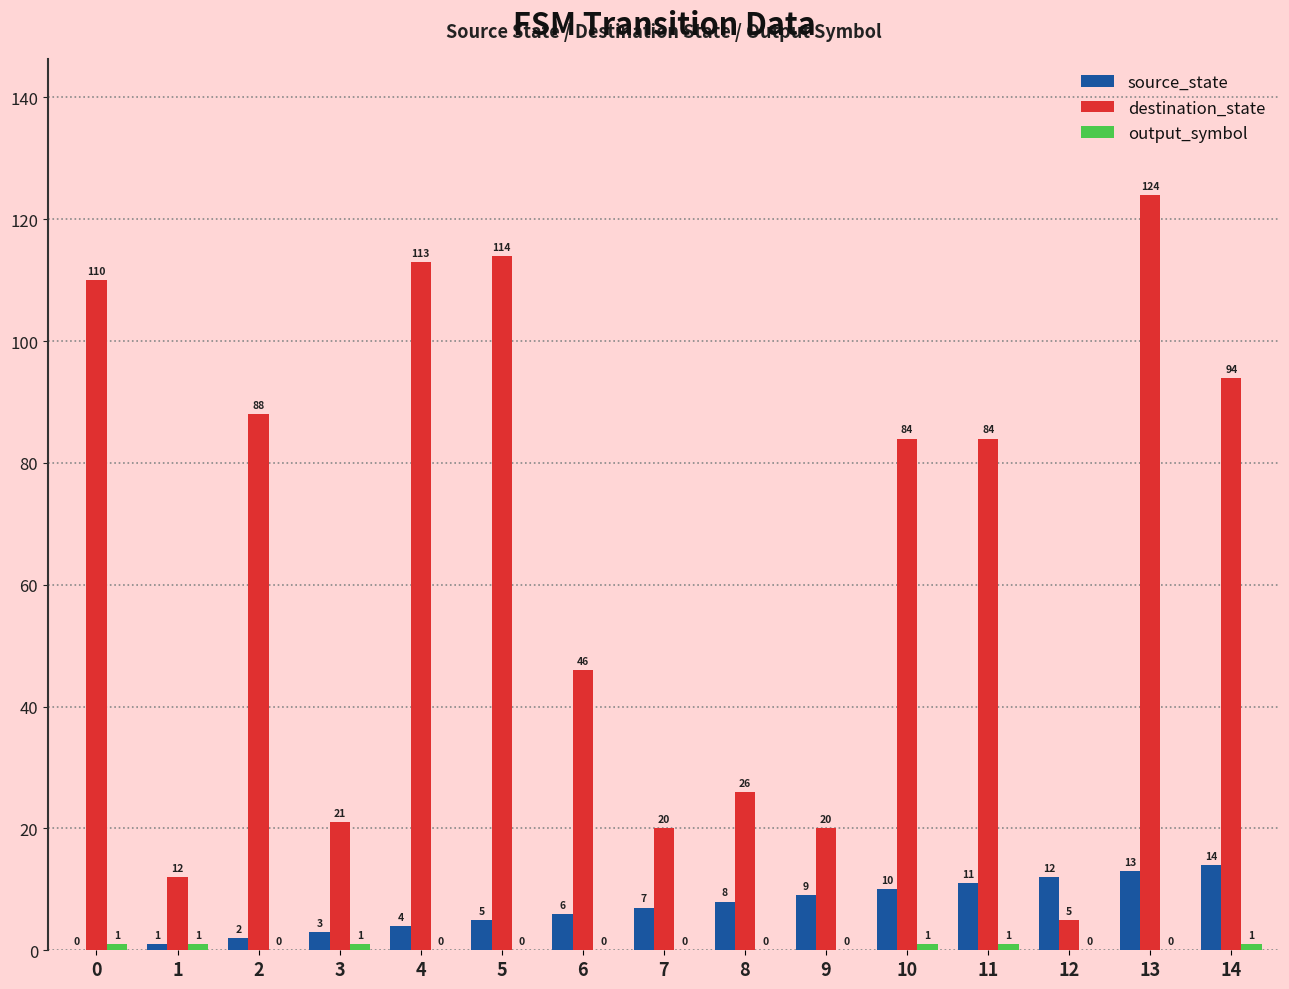

How many distinct data groups are displayed?

3